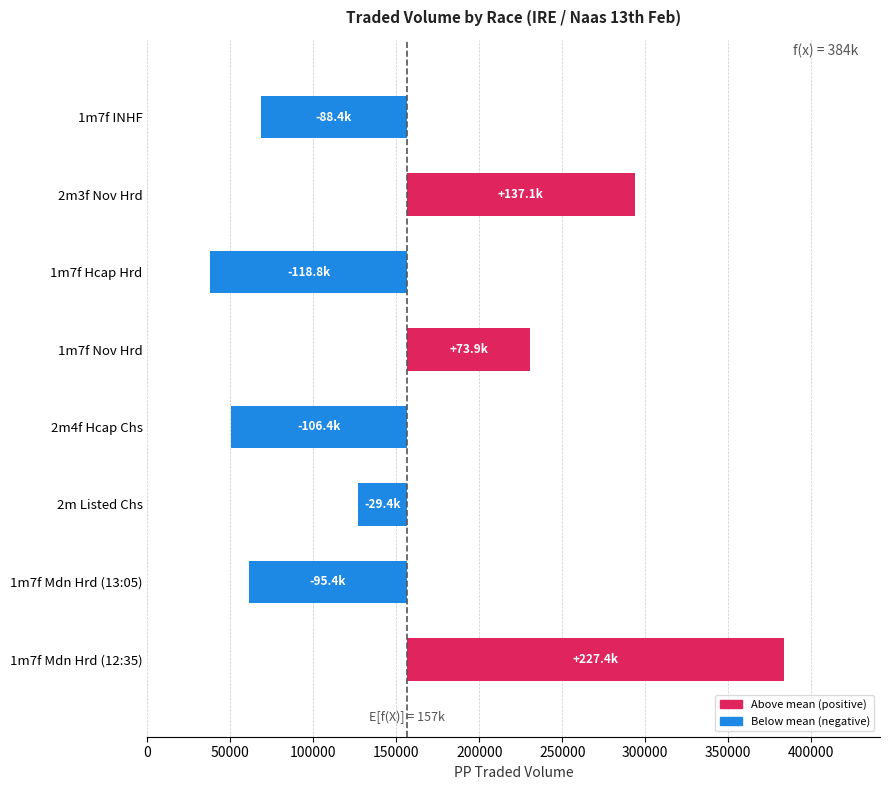

Reading left to right, transcribe all the data shown in this chart.

227397.8	95381.2	29388.0	106417.0	73937.2	118836.6	137059.0	88371.1